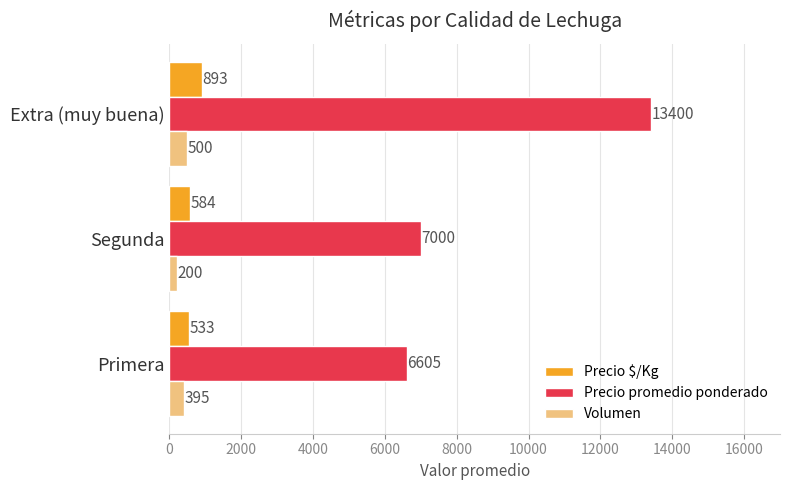

How many Precio $/Kg values are between 533 and 893?

3